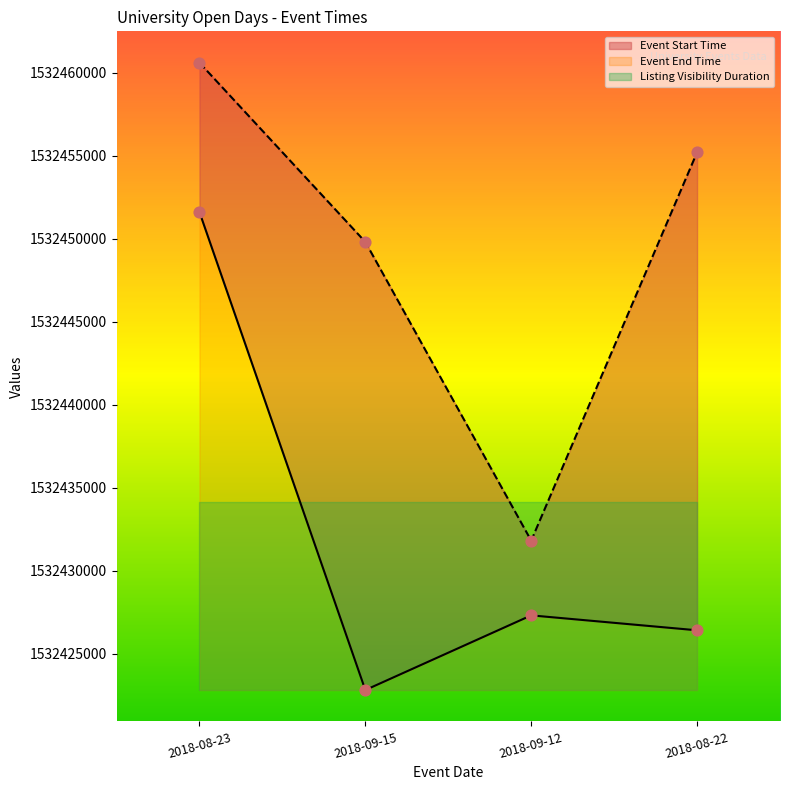

At which category is the sum across all series the highest?

2018-08-23